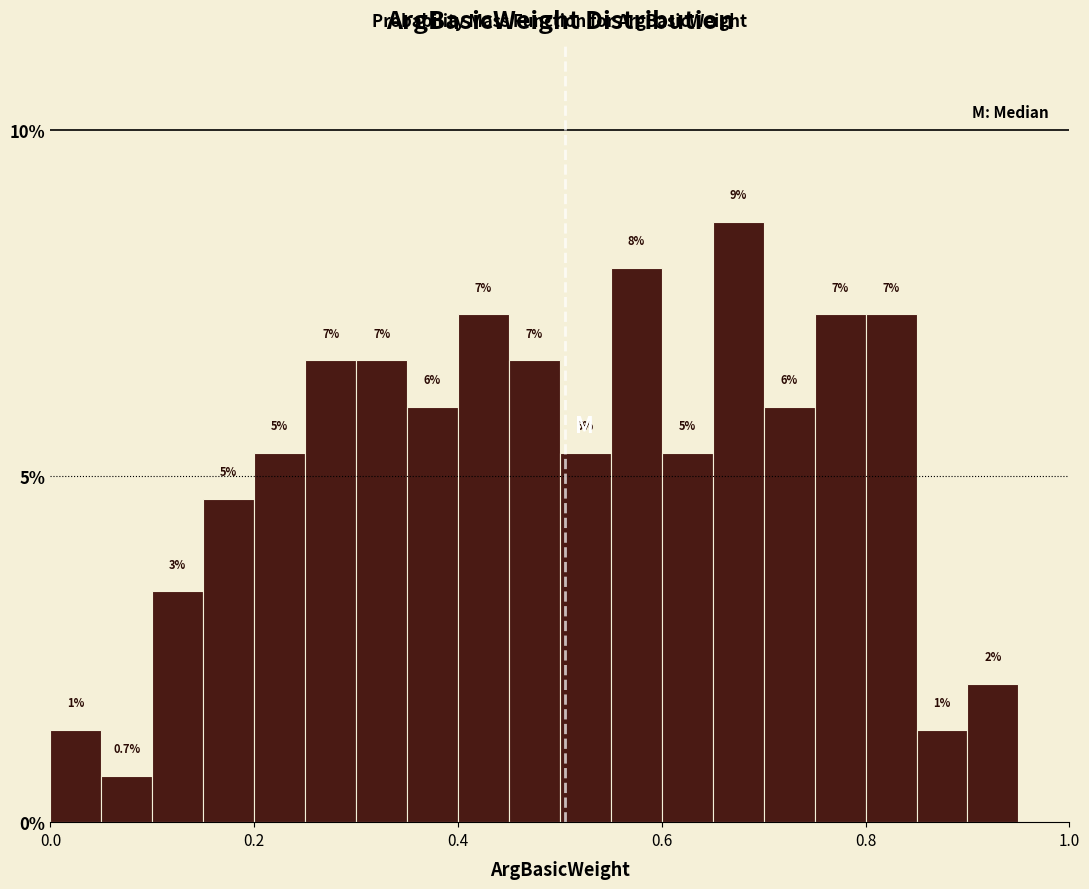

Around what value on the x-axis is the tallest bar? Give the approximate position of its centre, as read against the axis.

0.68